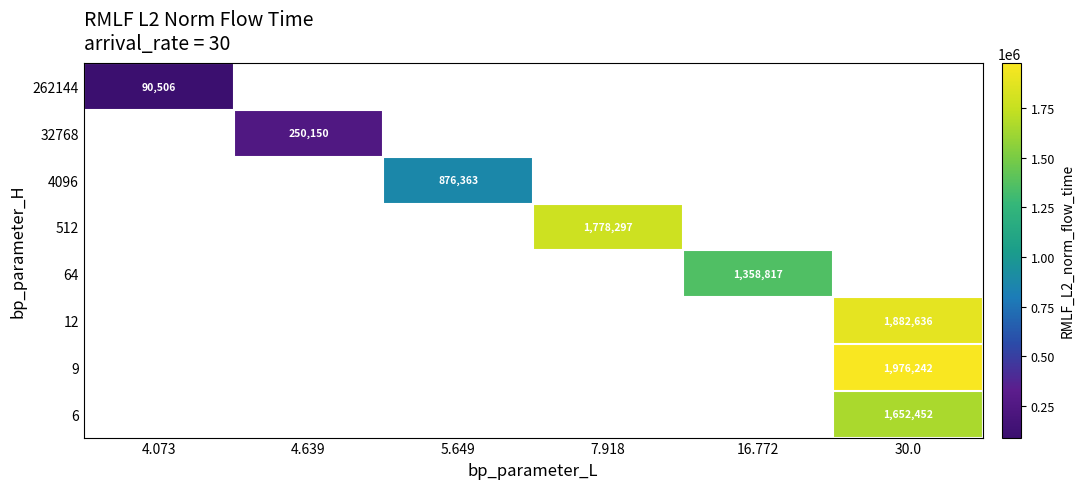

How many values in the 512 series exceed 1778296?

1